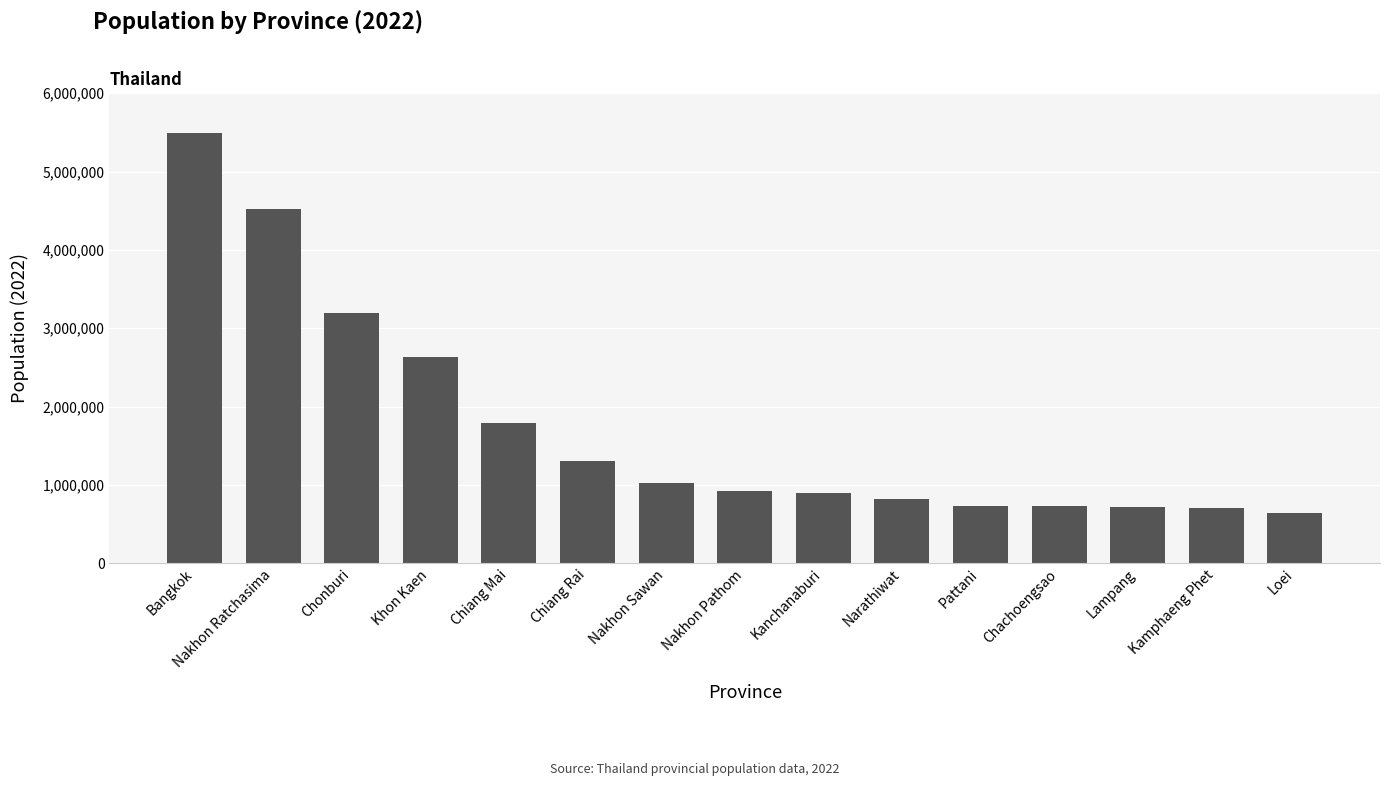

What is the label of the 1st bar from the left?

Bangkok